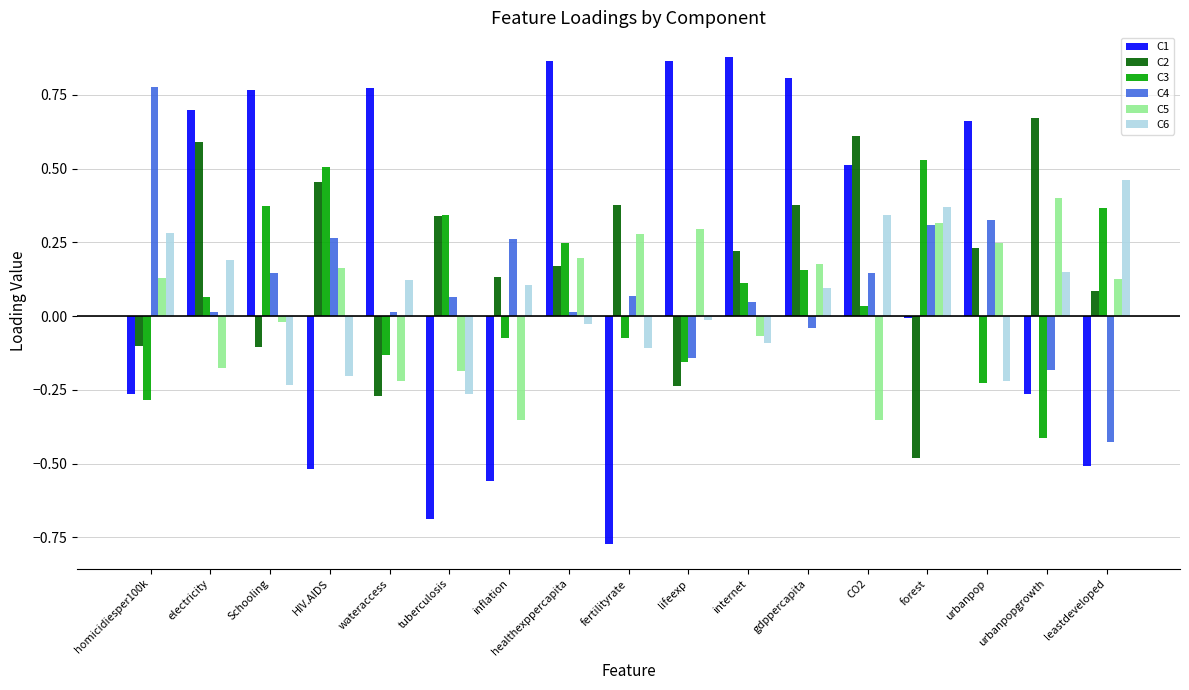

What is the sum of all C3 values?

1.4